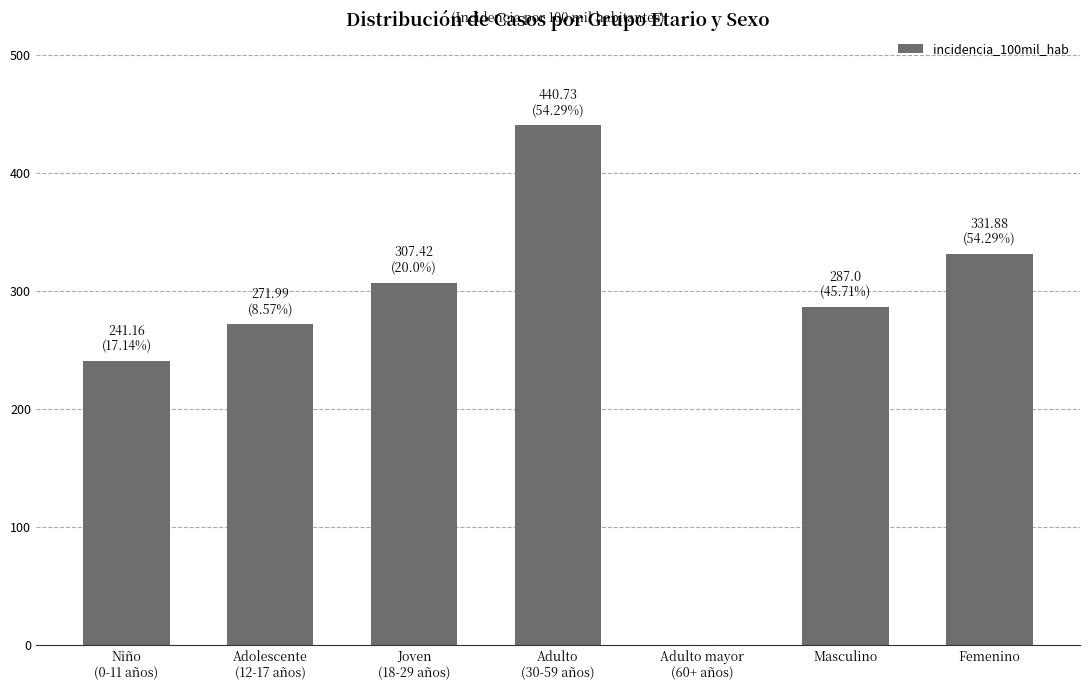

Reading right to left, what are all the values shown in this chart?

331.9	287.0	0.0	440.7	307.4	272.0	241.2